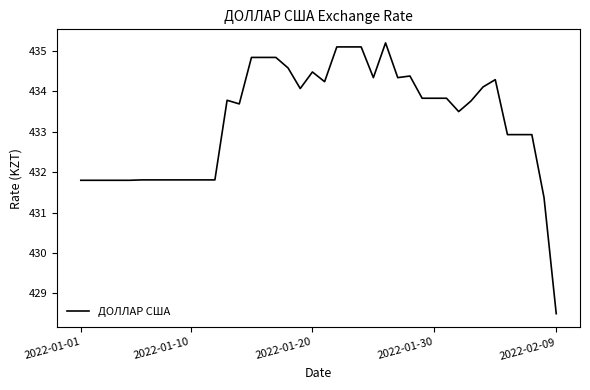

What is the difference between the maximum and minimum values?

6.7